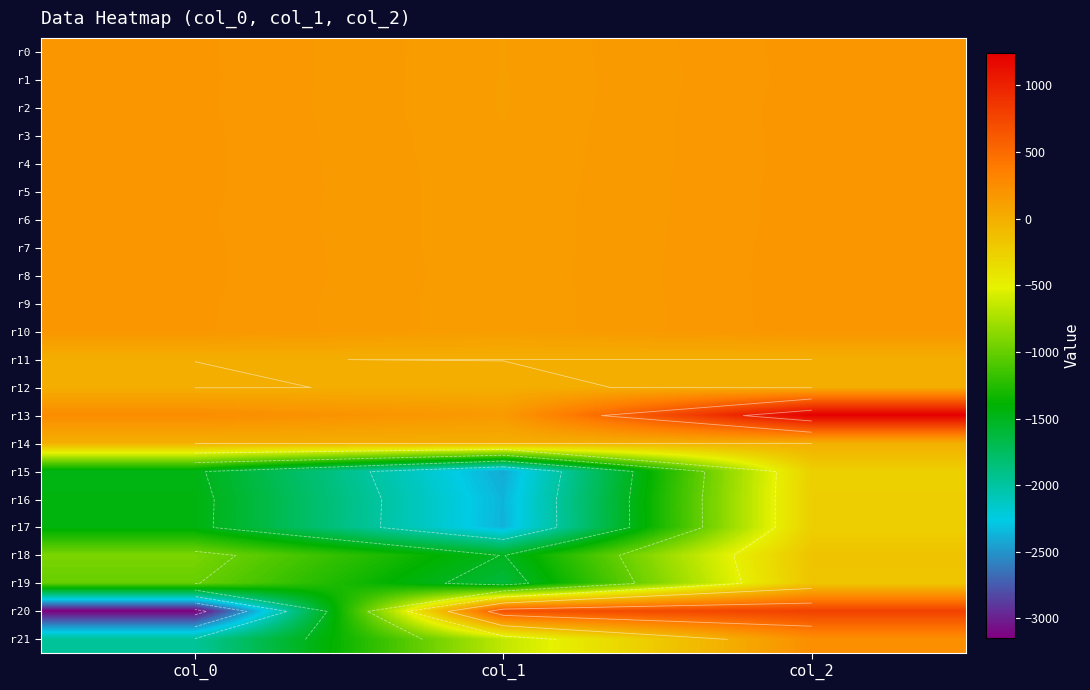

At which category does the chart reach its minimum across all series?

col_0